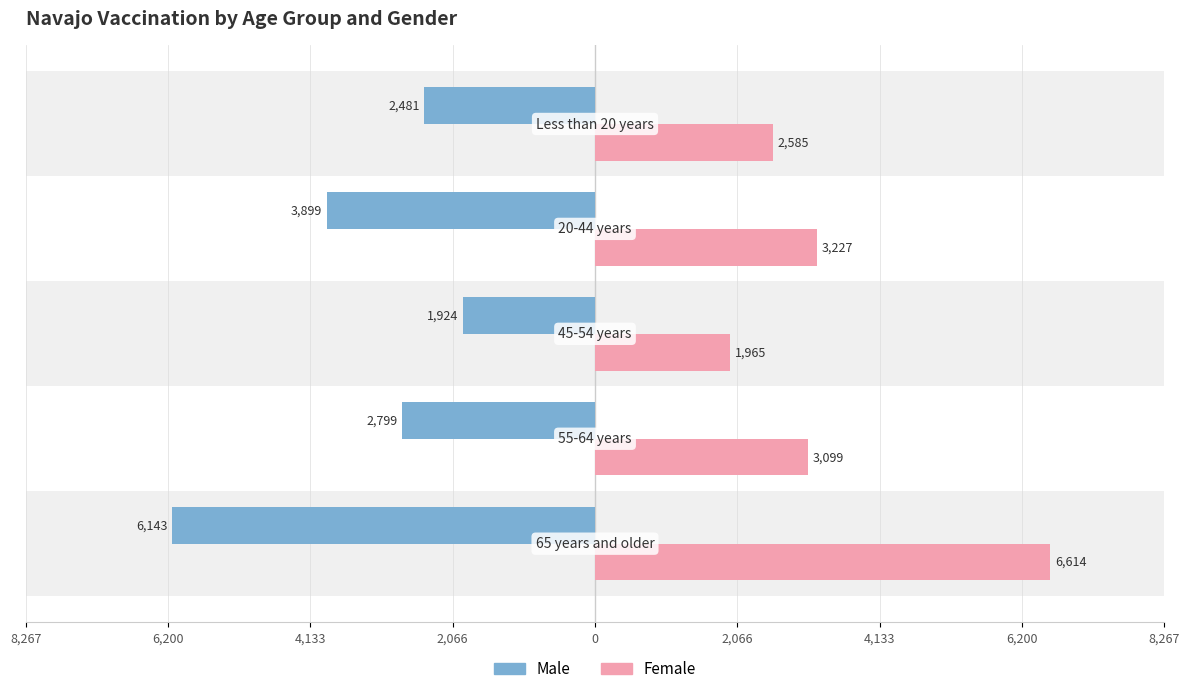

List the series in order of their peak value, highest first.

Female, Male